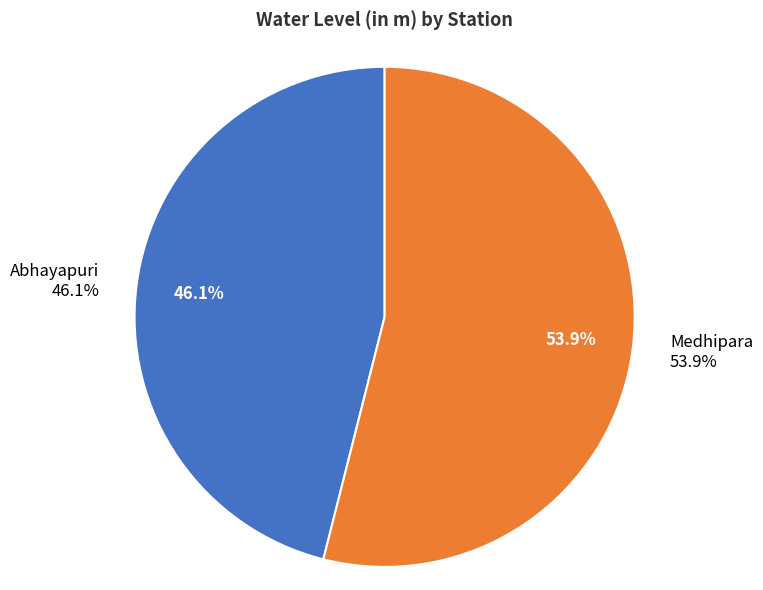

Which category accounts for the majority?

Medhipara